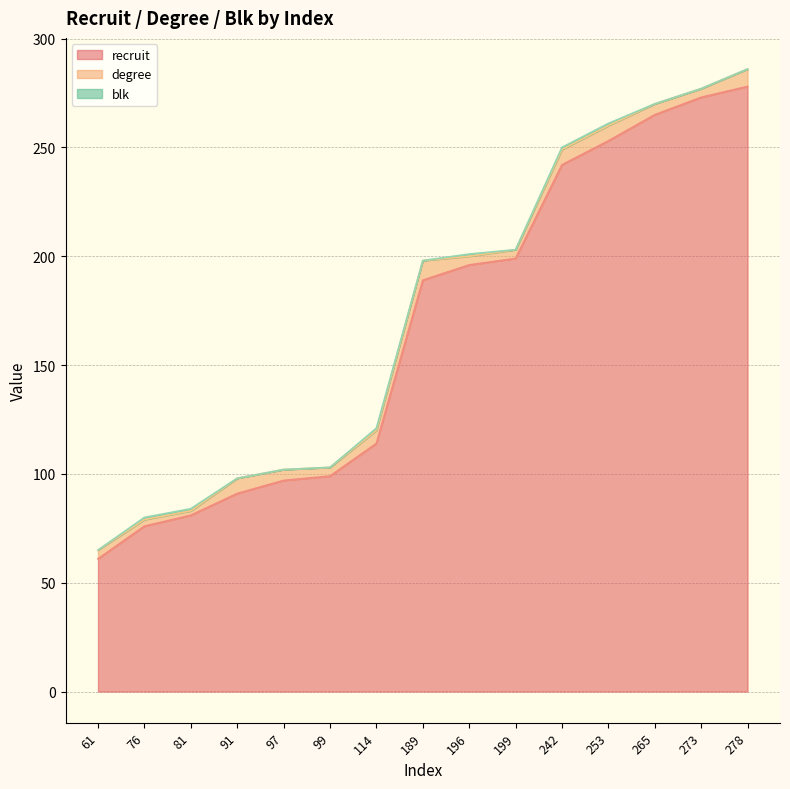

At which category is the sum across all series the highest?

278